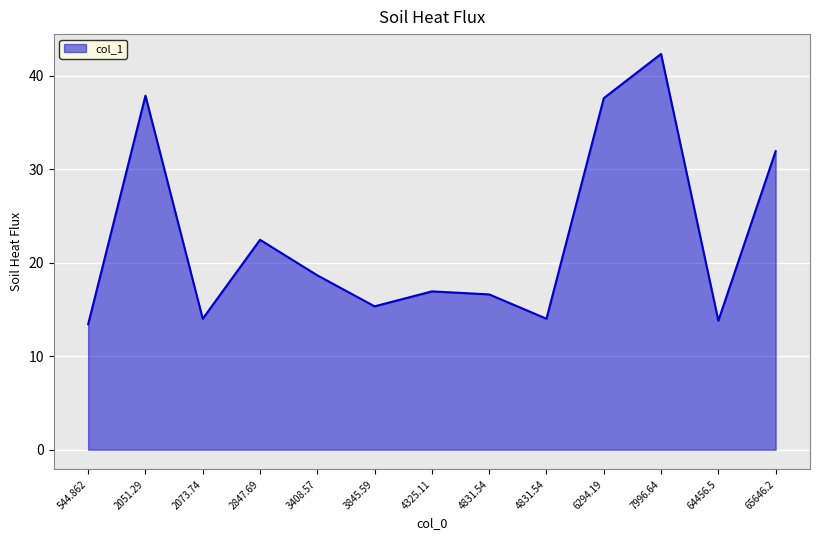

What is the maximum value shown in the chart?

42.3